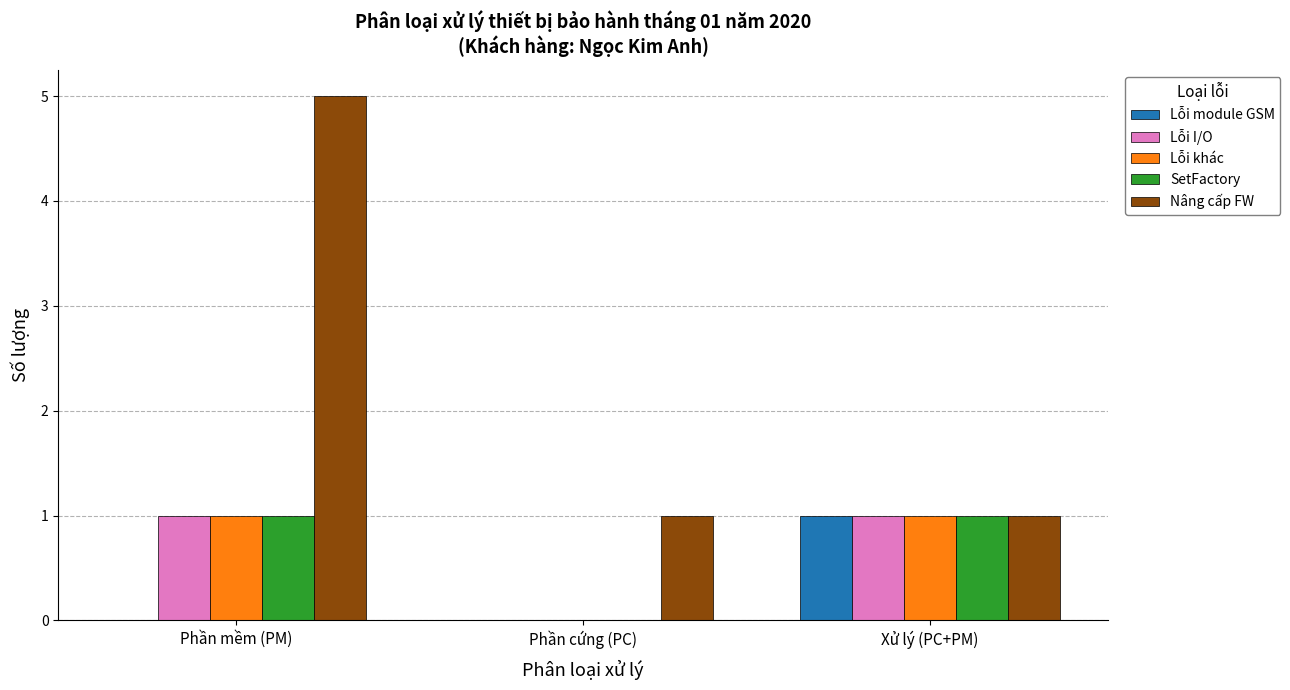

Are the bars horizontal?

No